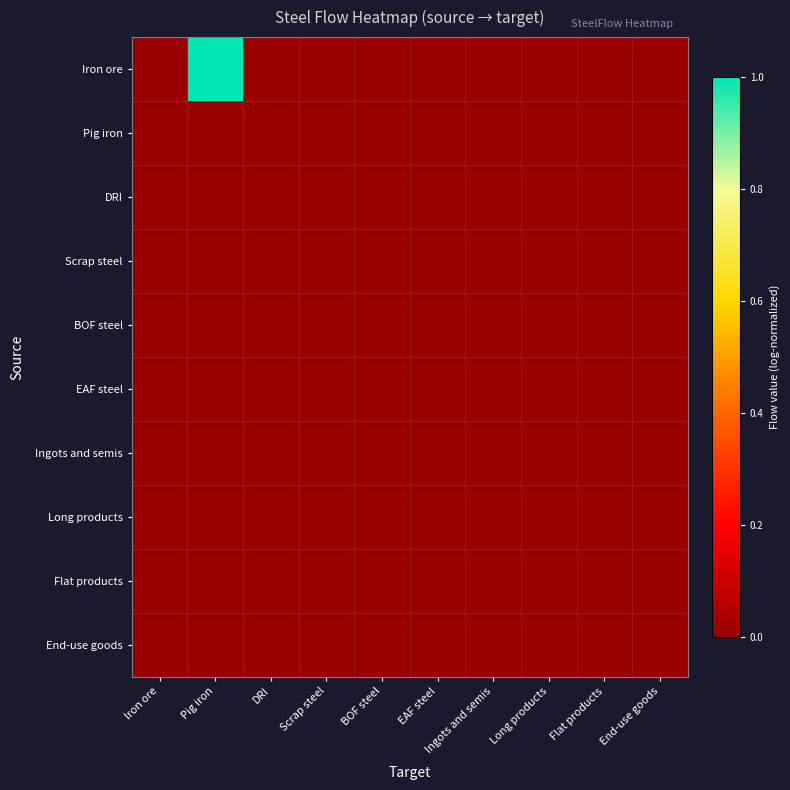

Which series has the largest total across all categories?

Iron ore